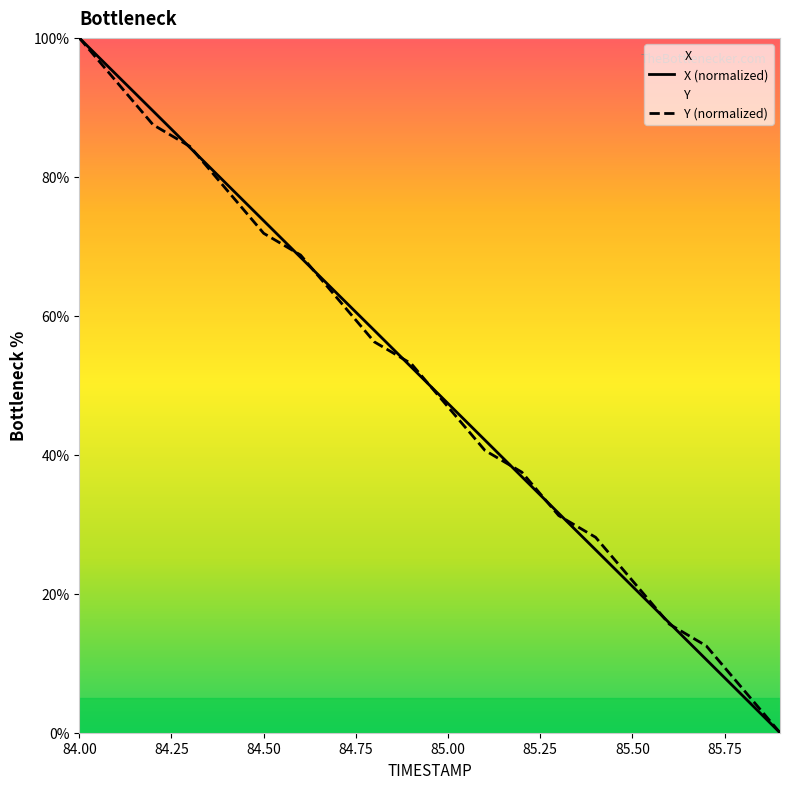

Reading left to right, transcribe all the data shown in this chart.

X: 84.0=100.0	84.1=94.7	84.2=89.5	84.3=84.2	84.4=79.0	84.5=73.7	84.6=68.4	84.7=63.2	84.8=57.9	84.9=52.6	85.0=47.4	85.1=42.1	85.2=36.8	85.3=31.6	85.4=26.3	85.5=21.1	85.6=15.8	85.7=10.5	85.8=5.3	85.9=0.0
Y: 84.0=100.0	84.1=93.8	84.2=87.5	84.3=84.4	84.4=78.1	84.5=71.9	84.6=68.8	84.7=62.5	84.8=56.2	84.9=53.1	85.0=46.9	85.1=40.6	85.2=37.5	85.3=31.2	85.4=28.1	85.5=21.9	85.6=15.6	85.7=12.5	85.8=6.2	85.9=0.0